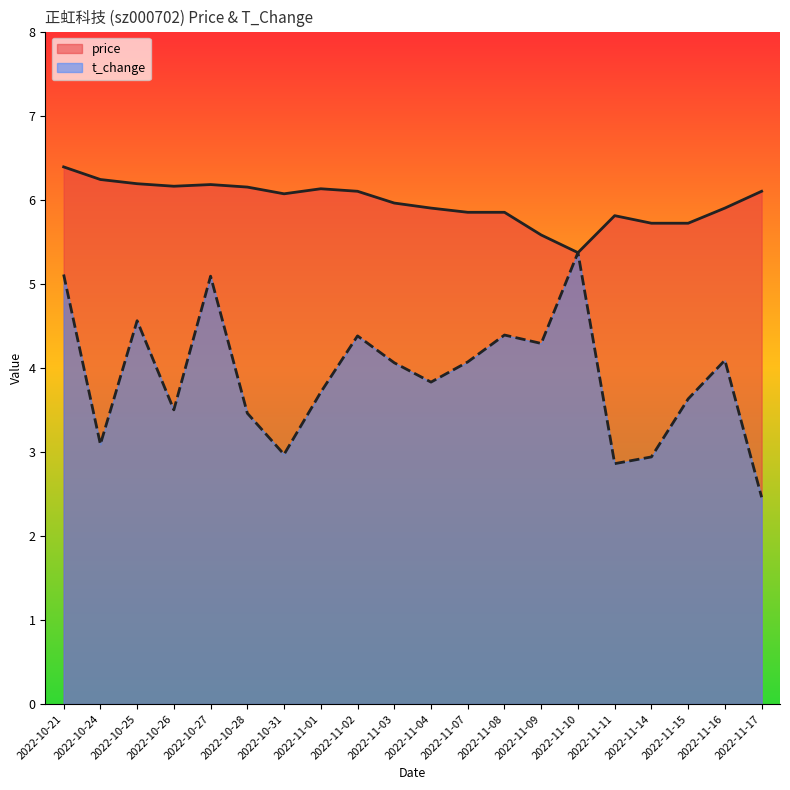

How many series are shown in this chart?

2